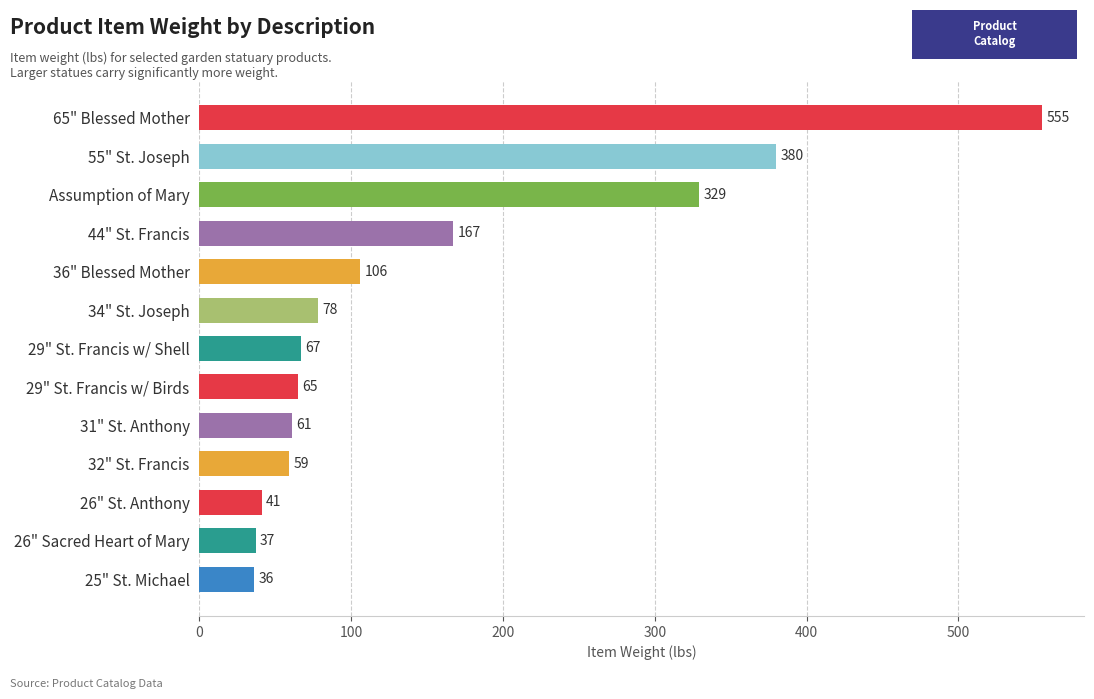

Rank the categories by value from lowest to highest.

25" St. Michael, 26" Sacred Heart of Mary, 26" St. Anthony, 32" St. Francis, 31" St. Anthony, 29" St. Francis w/ Birds, 29" St. Francis w/ Shell, 34" St. Joseph, 36" Blessed Mother, 44" St. Francis, Assumption of Mary, 55" St. Joseph, 65" Blessed Mother